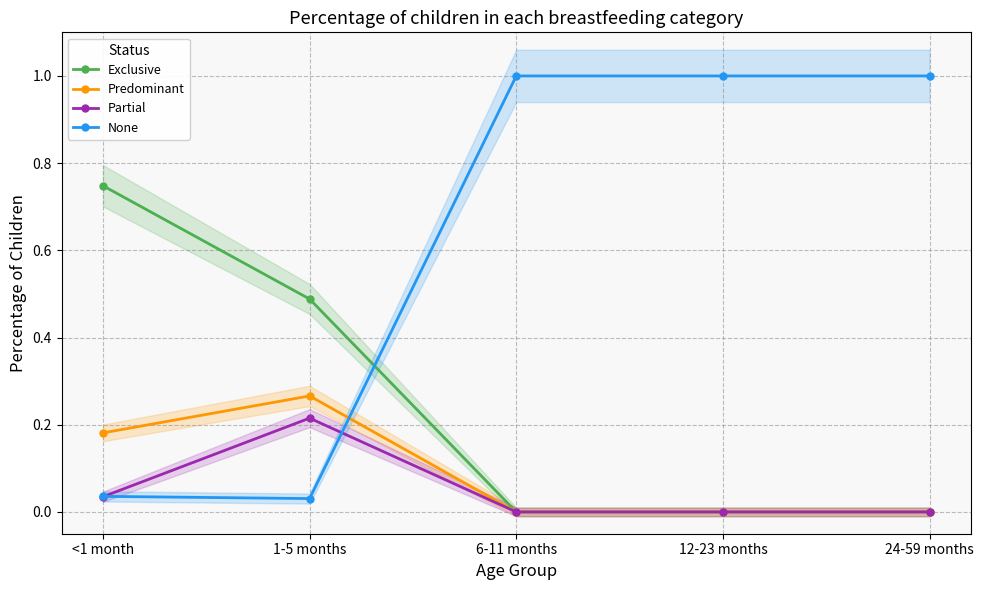

The Partial series shows -0.1 at 12-23 months. True or false?

False